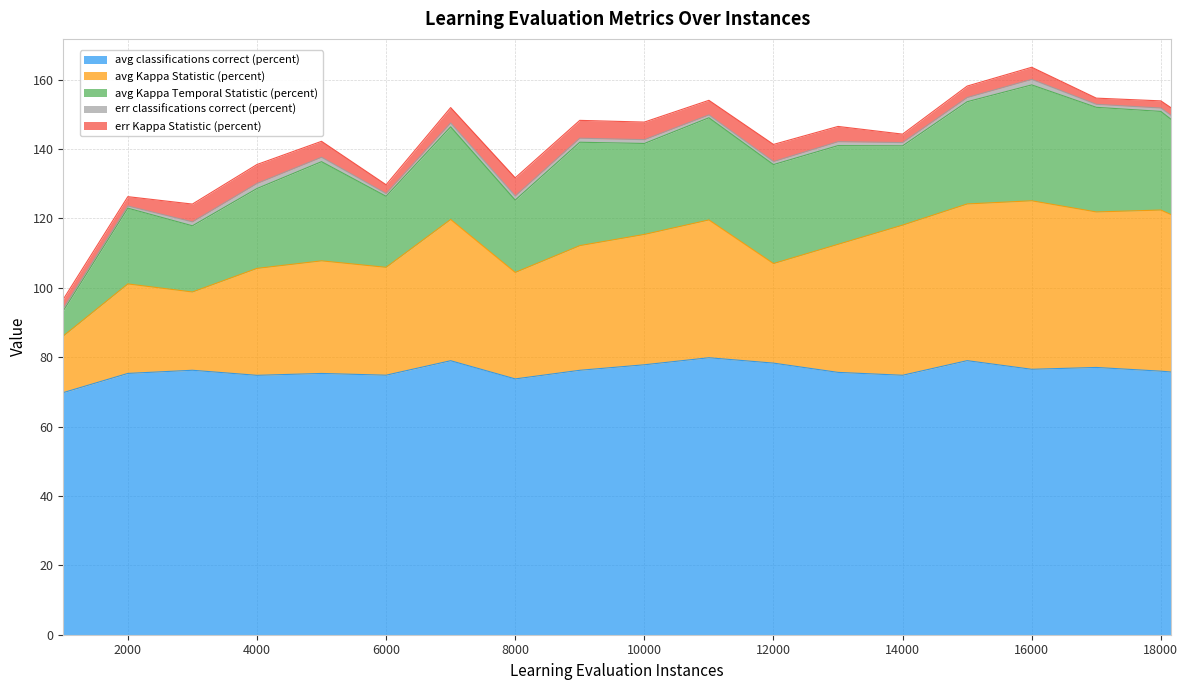

At how many categories does at least one series exceed 54?

19